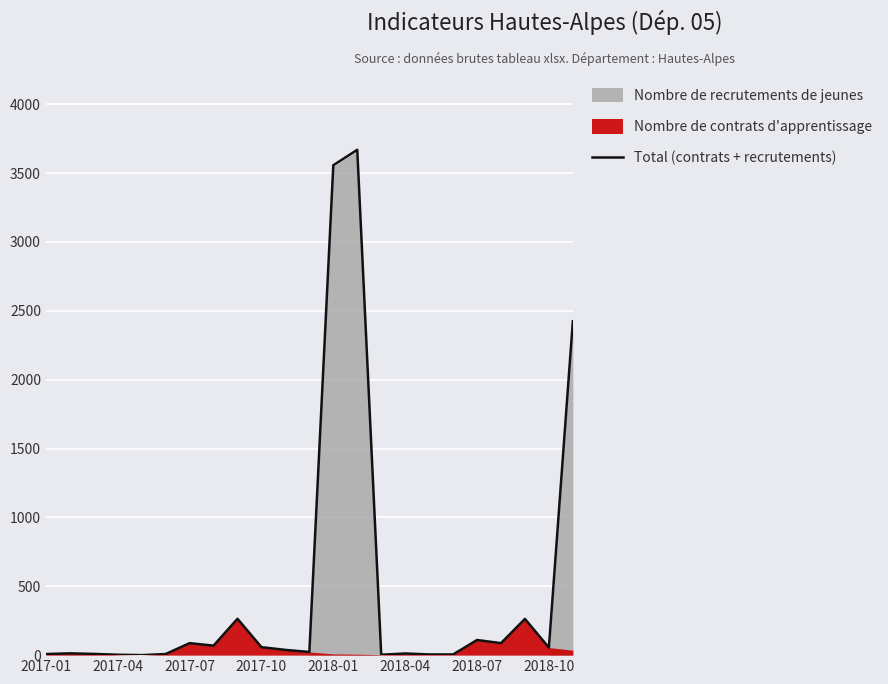

How many interior local peaks (higher than both neighbors) does the data have?

7